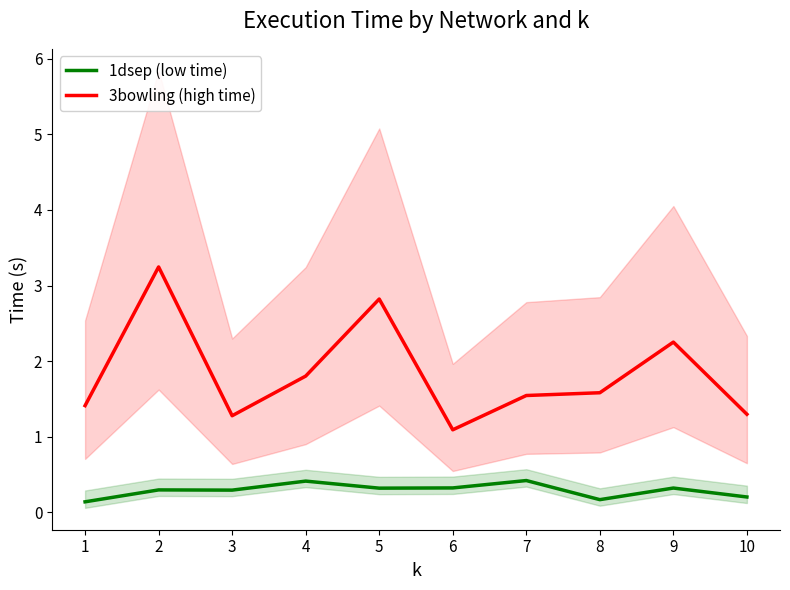

What is the value of the 1dsep (low time) point at the 7th from the left?

0.4